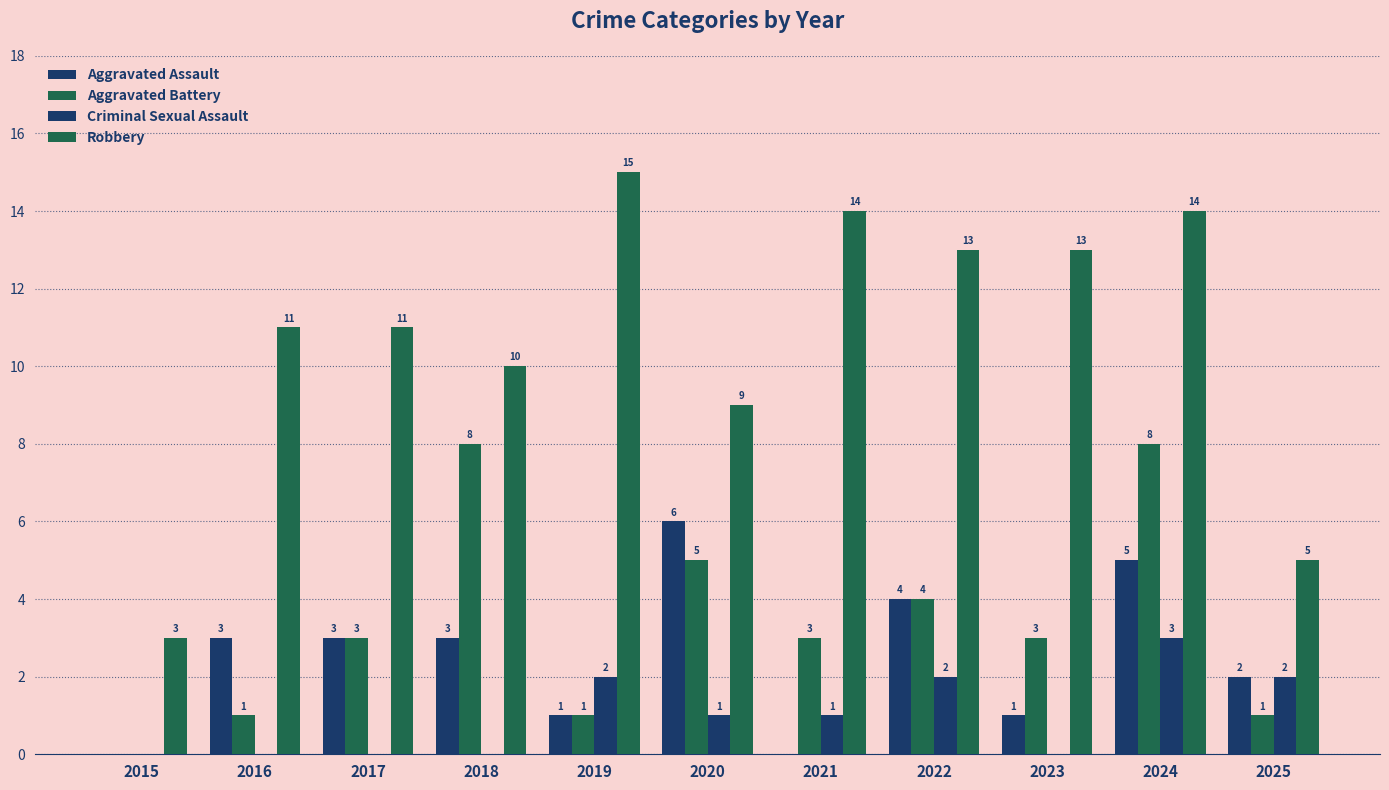

What is the spread (max minus min) of values at 2015?

3